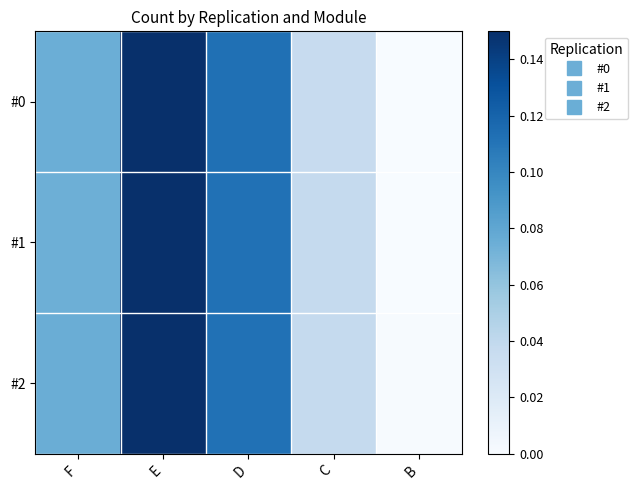

At C, list the series in order from smallest to largest.

#0, #2, #1